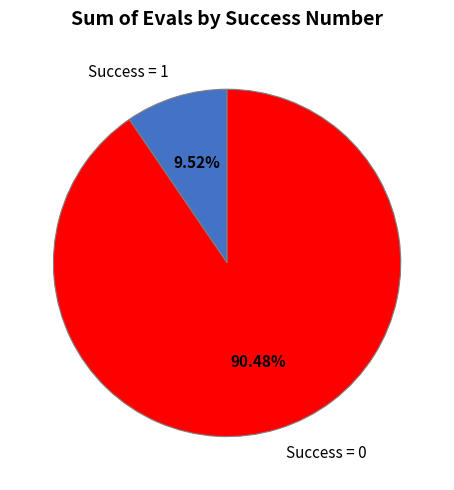

Rank the categories by value from lowest to highest.

Success = 1, Success = 0